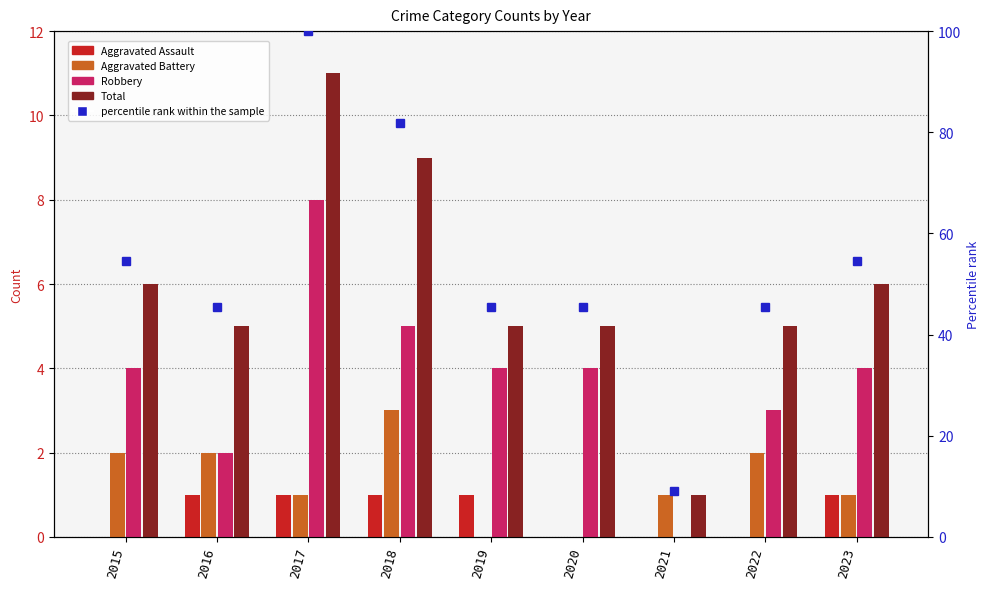

Which category has the highest value in the Robbery series?

2017